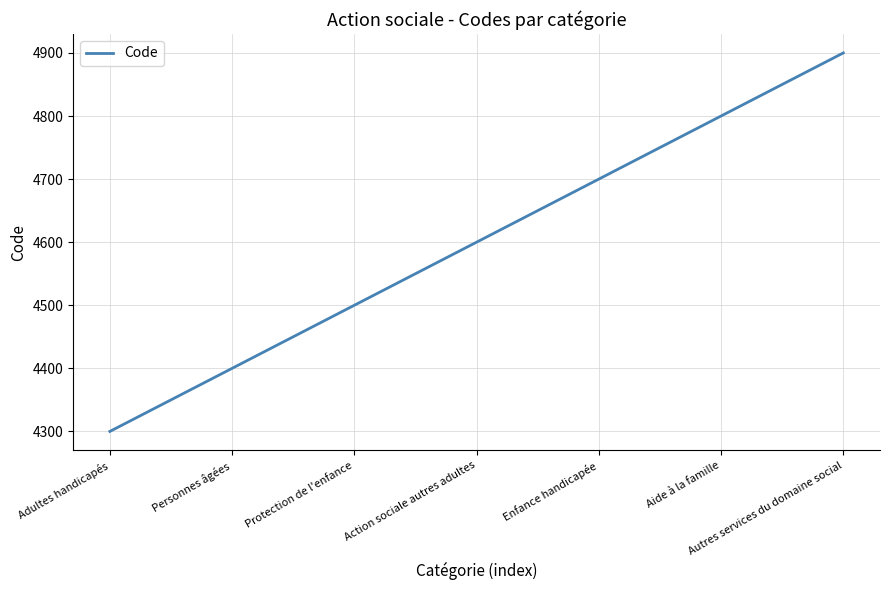

What is the difference between the second highest and minimum values?

500